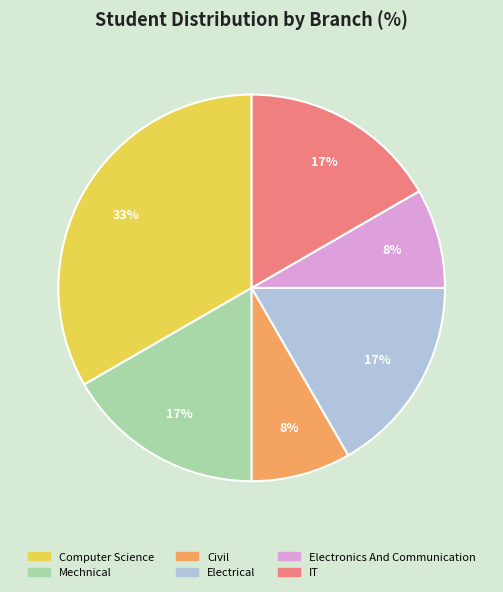

What percentage is the Computer Science slice, to the nearest percent?

33%